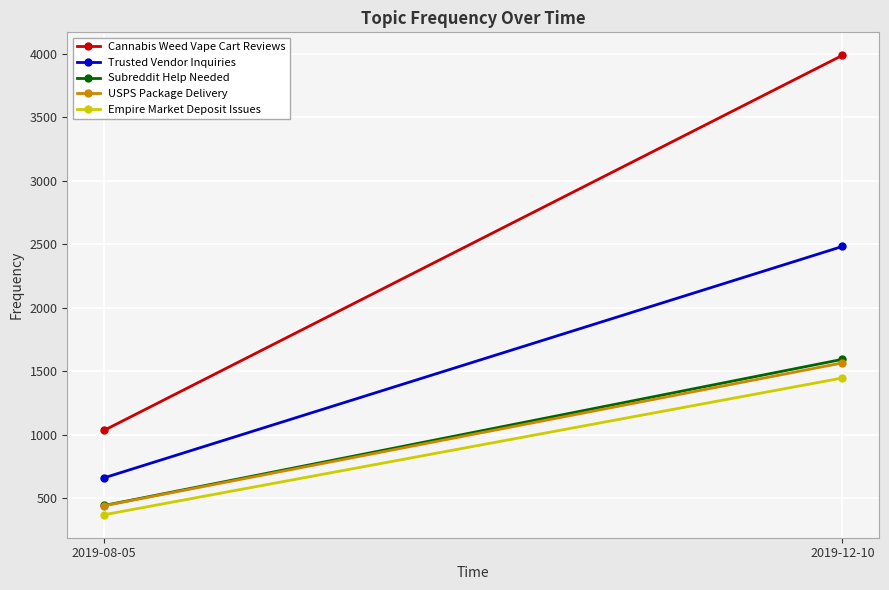

What is the lowest value of the Cannabis Weed Vape Cart Reviews series?

1034